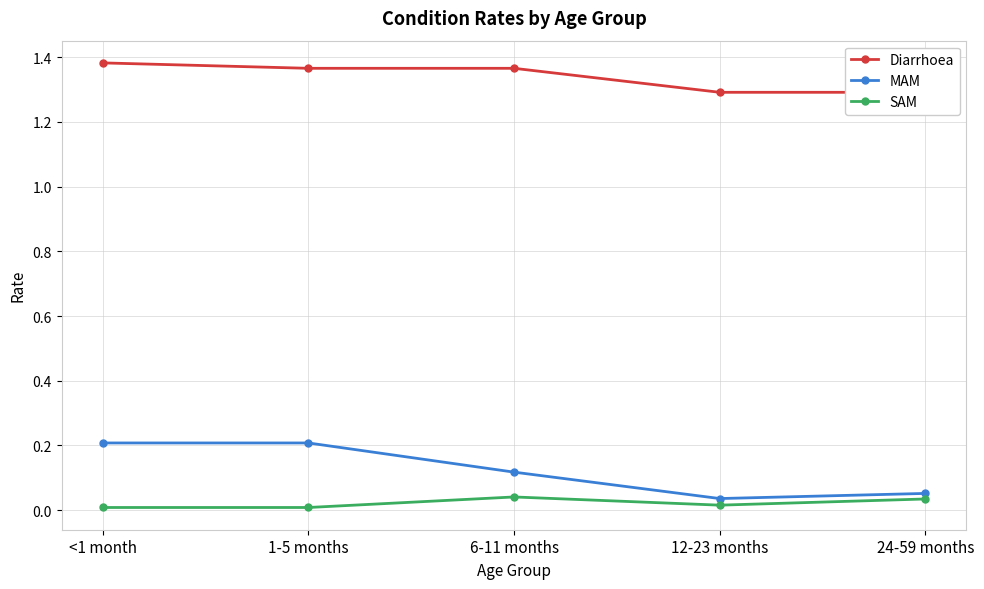

Which has a higher value, 1-5 months or 6-11 months?

1-5 months